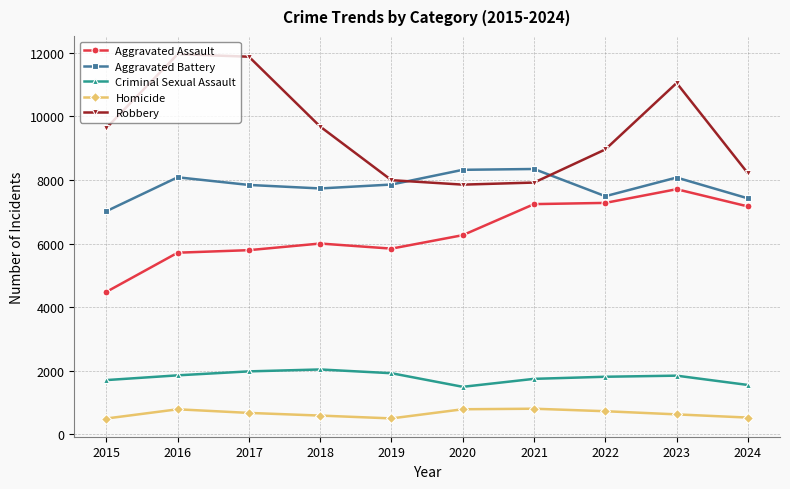

True or false: Aggravated Battery has more than 2 interior local peaks.

True